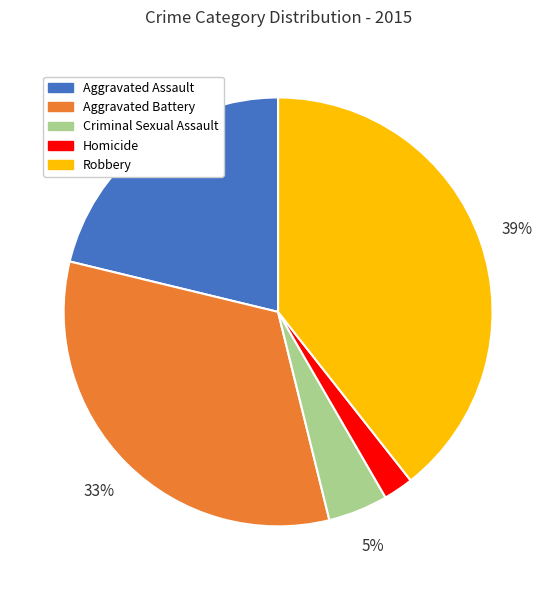

The Aggravated Assault slice represents 14% of the pie. True or false?

False